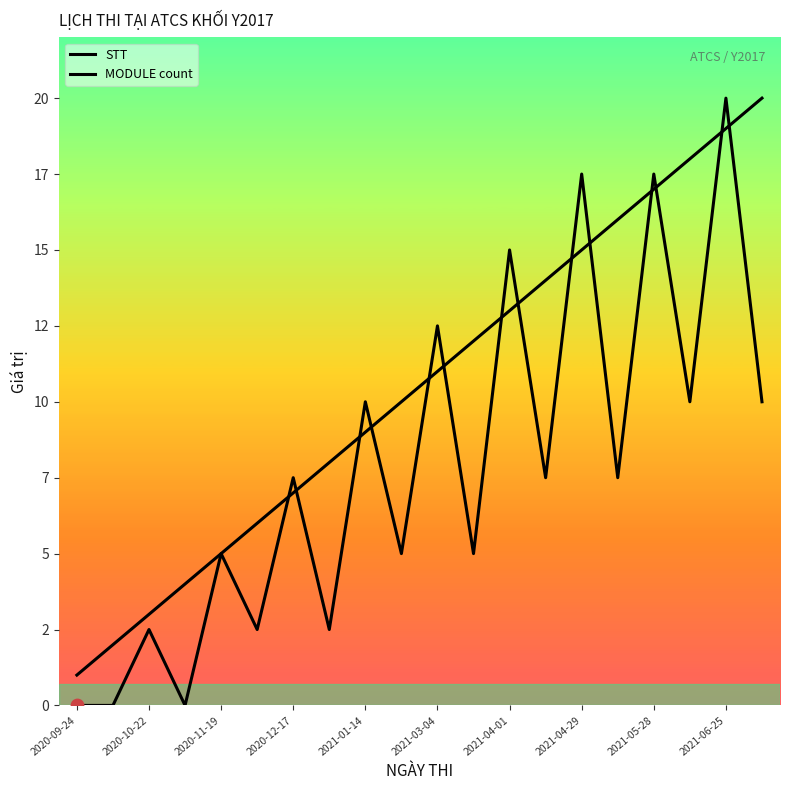

Does the chart have visible grid lines?

No